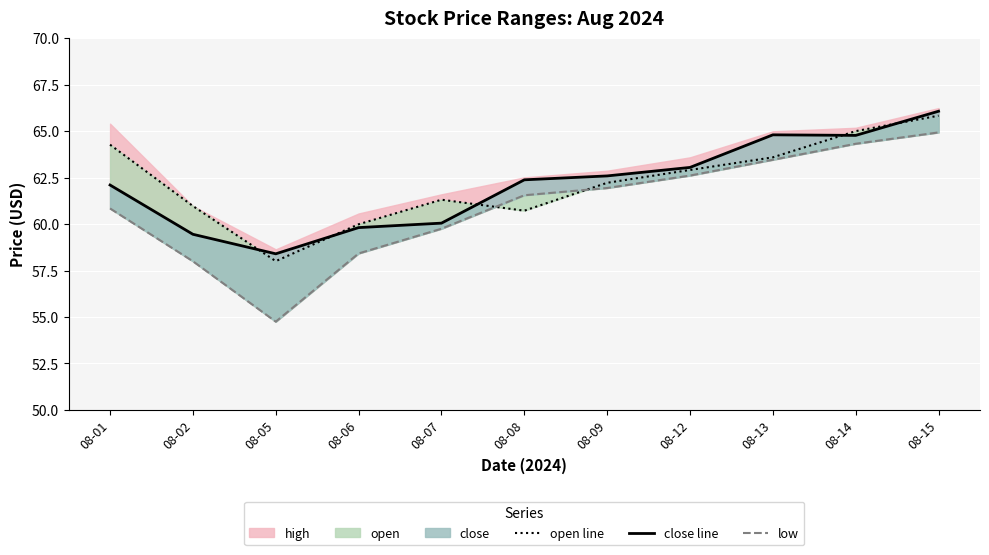

How many times do low and open line cross each other?

2